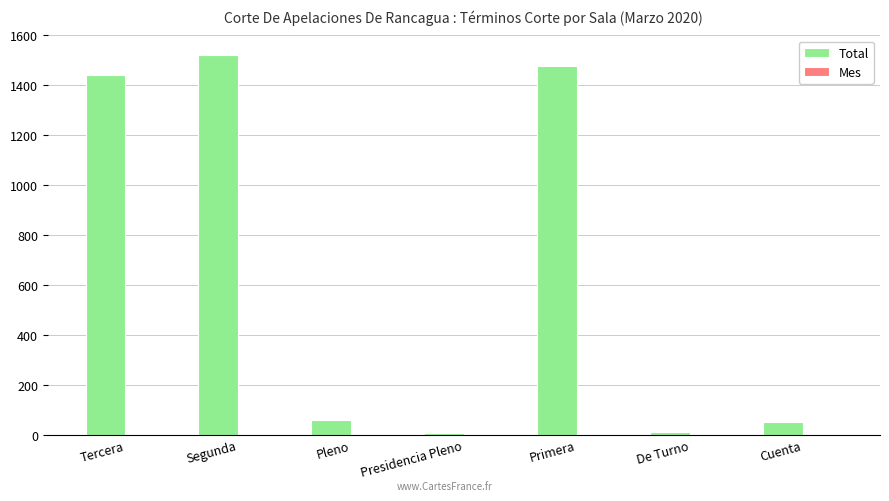

Which series has the largest total across all categories?

Total